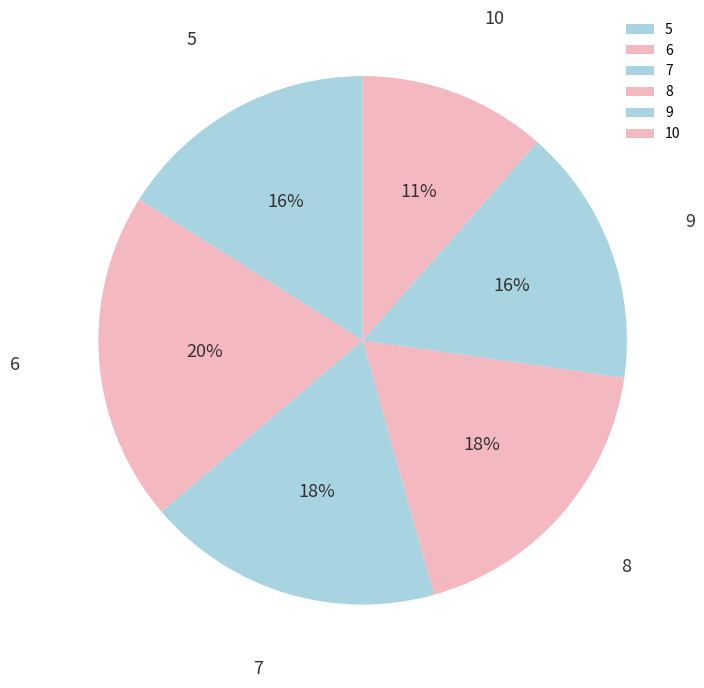

Is the sum of 7 and 10 greater than half?

No